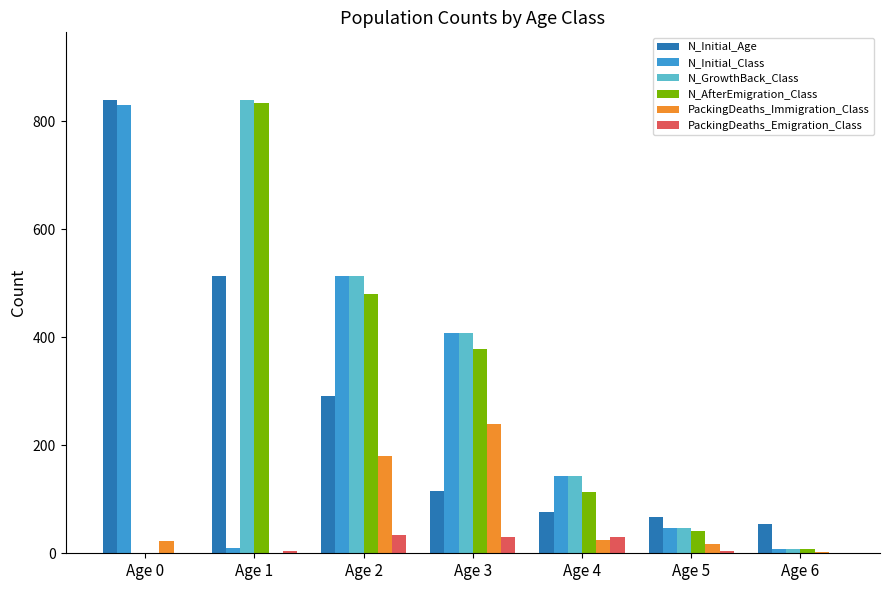

At which label does N_Initial_Age reach its peak?

Age 0